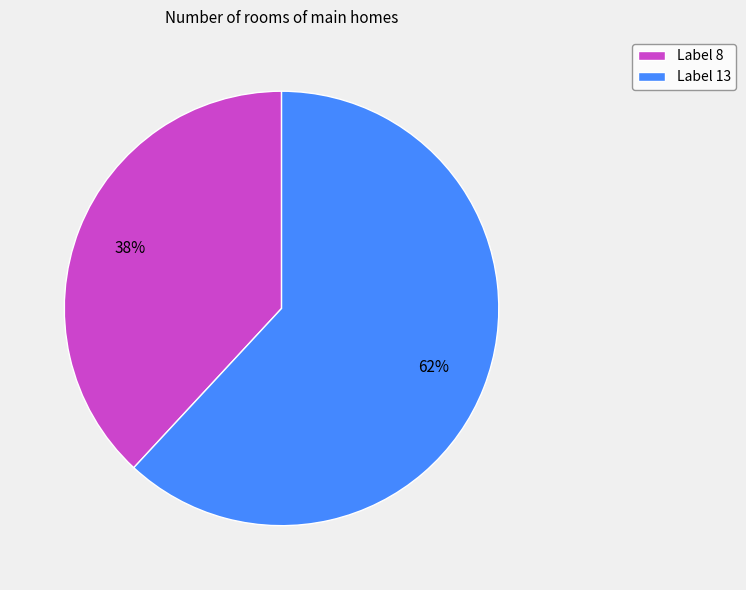

The Label 8 slice represents 38% of the pie. True or false?

True